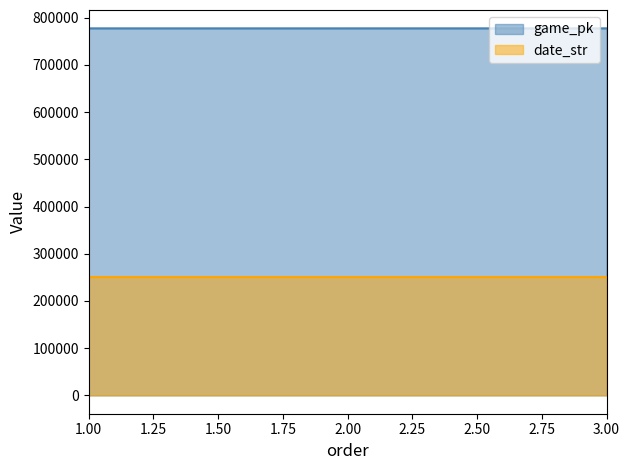

What is the value of the game_pk point at the 1st from the left?

777456